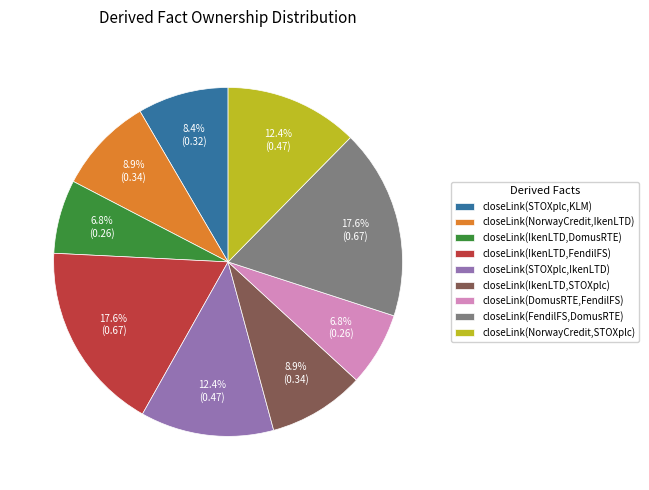

Count the number of slices in the pie.

9